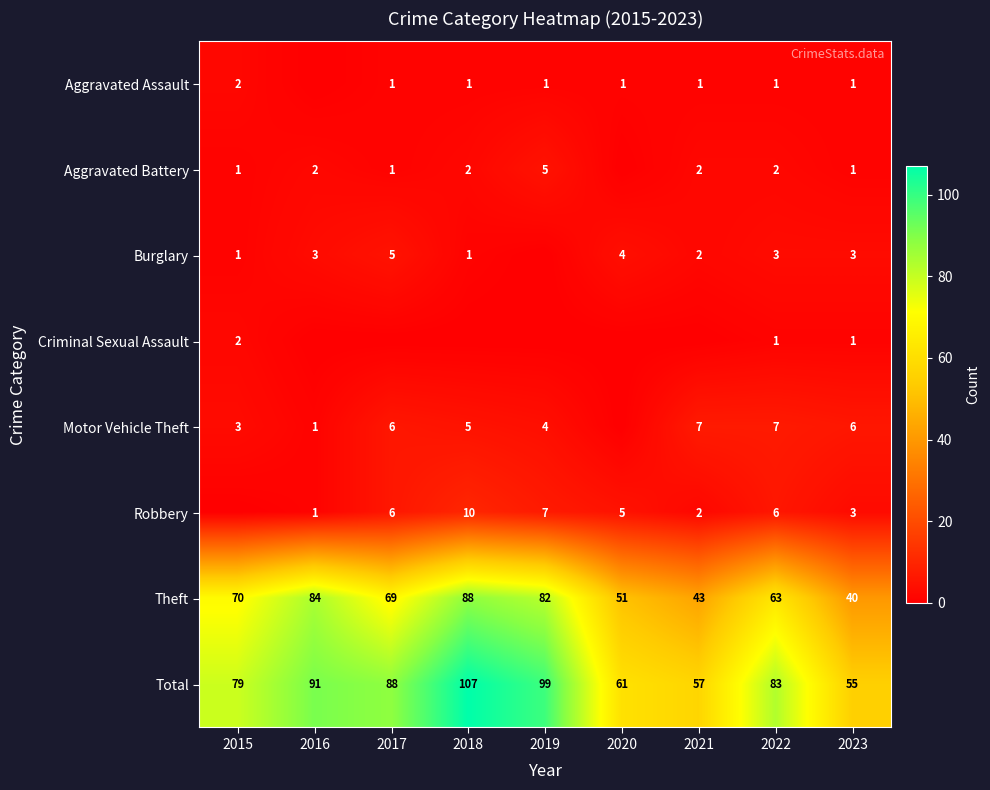

At which category is the sum across all series the highest?

2018